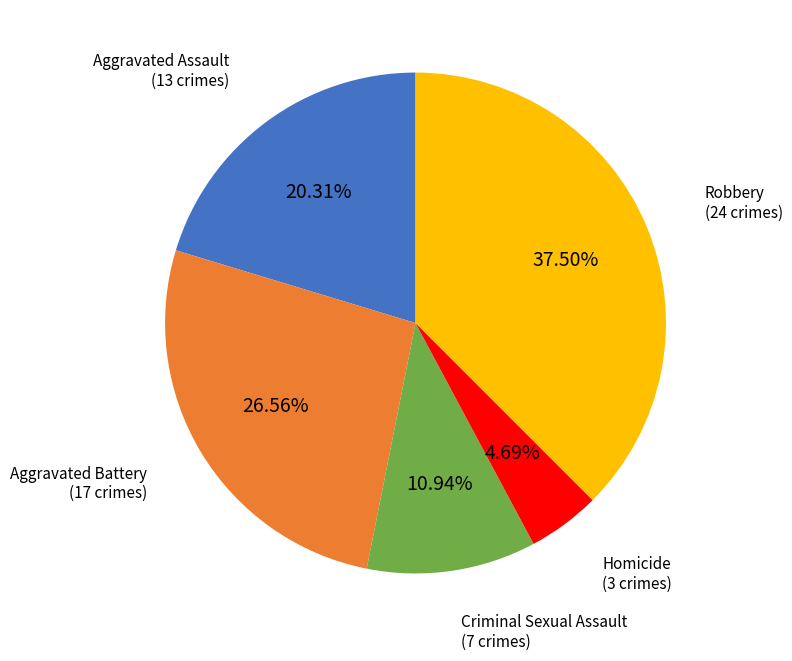

Is there any slice that represents more than half of the pie?

No